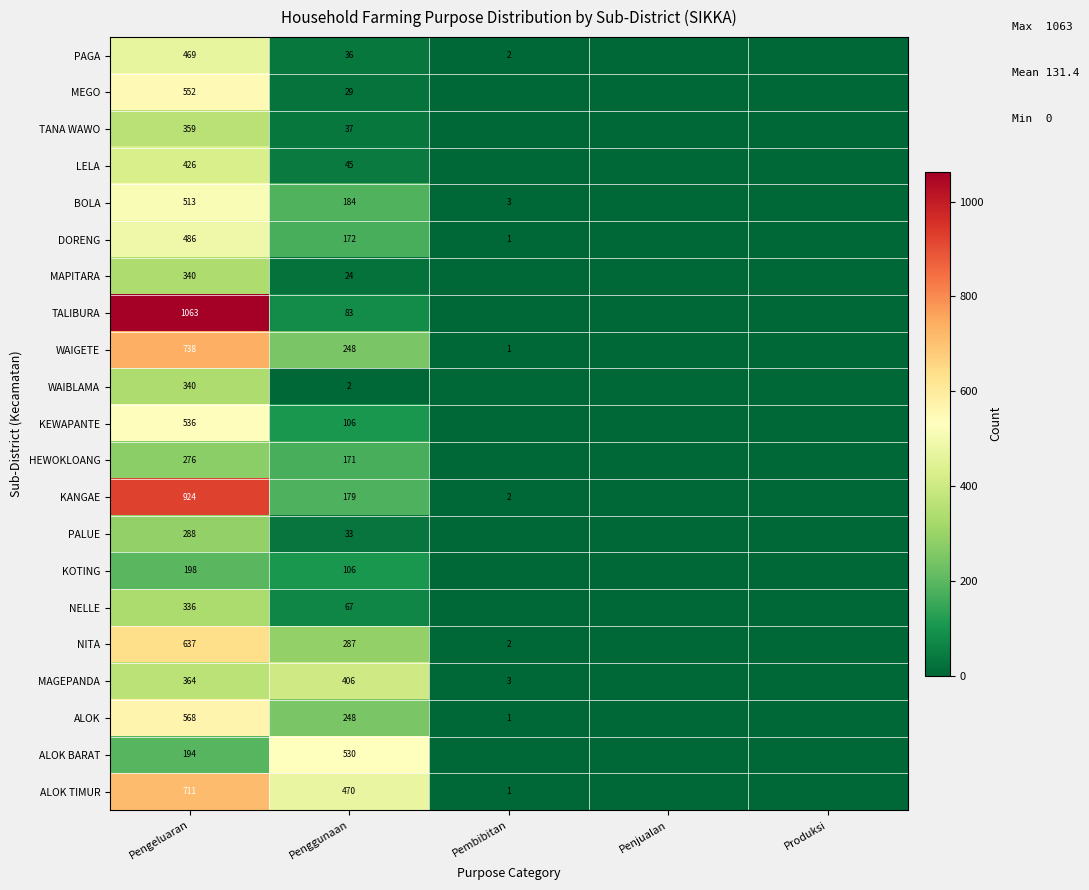

The value of KOTING at Penggunaan is 106. True or false?

True